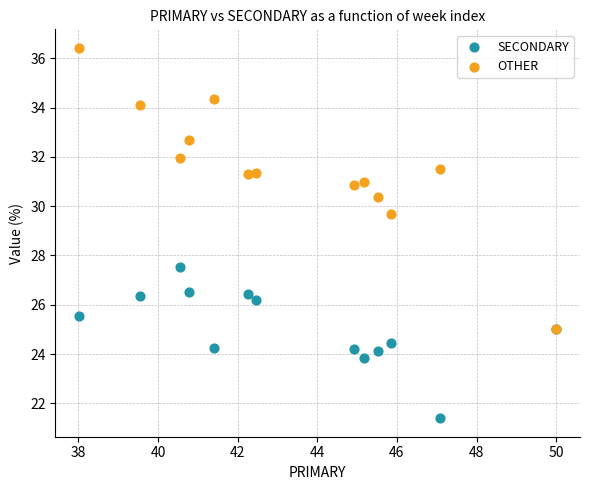

Across all series, what Y value is closest to 28?

27.5